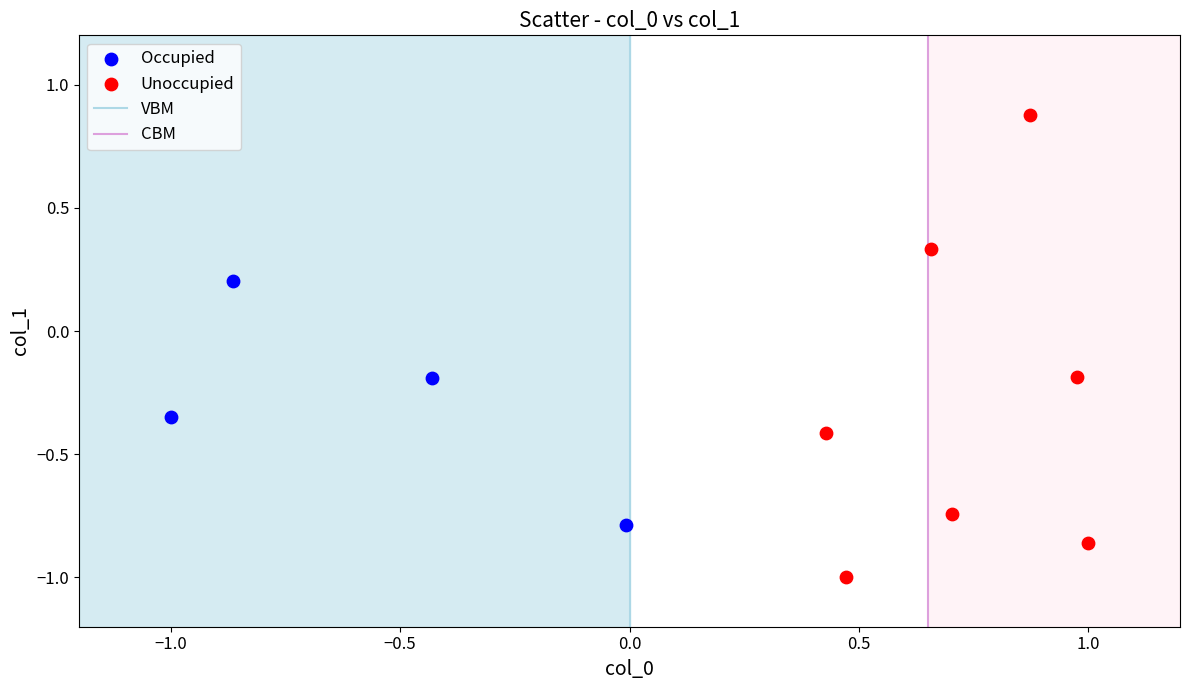

Which series has the largest Y range (max minus min)?

Unoccupied